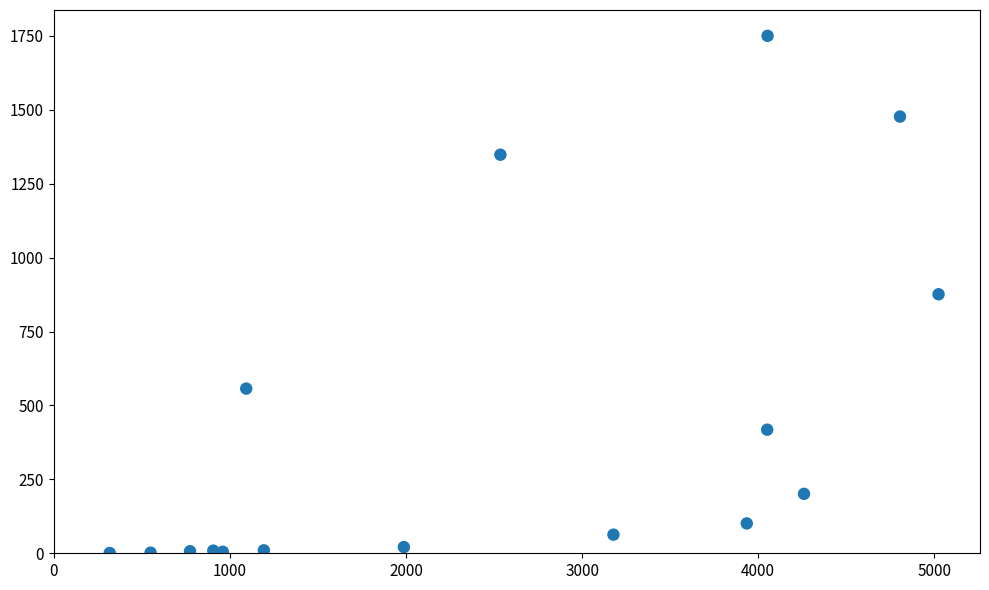

What is the range of X values (max minus min)?

4706